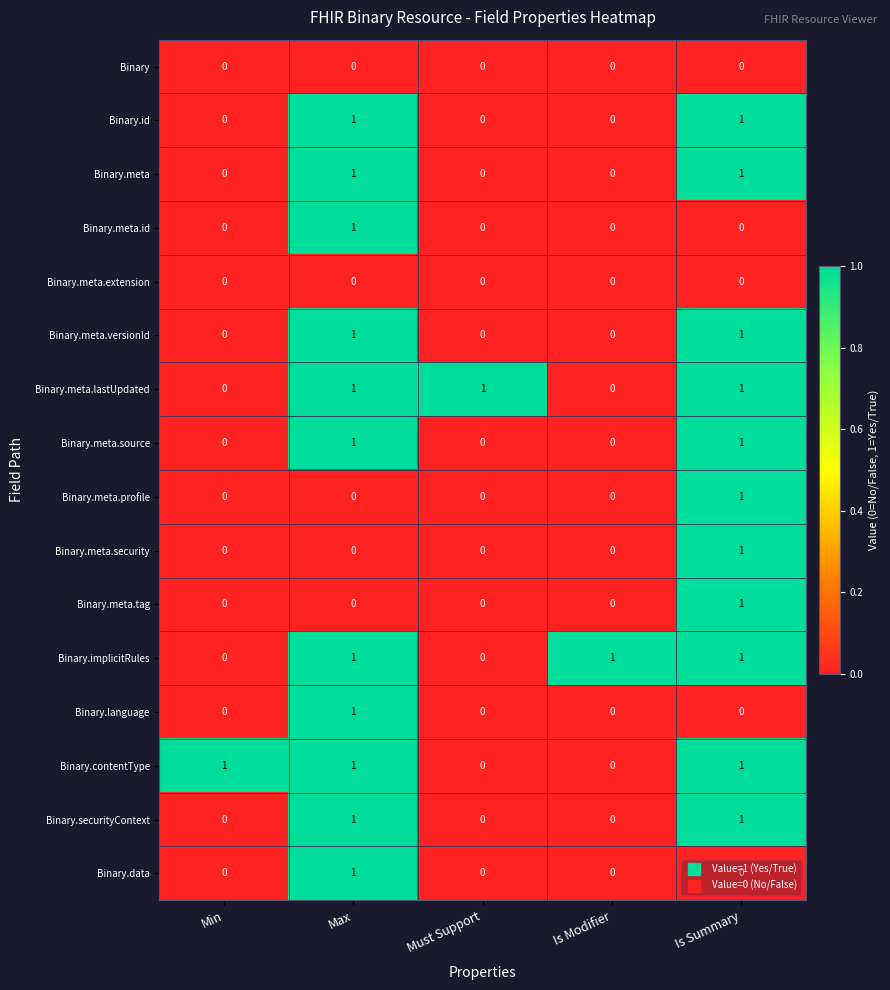

How many Binary.meta.source values are between 0 and 1?

5